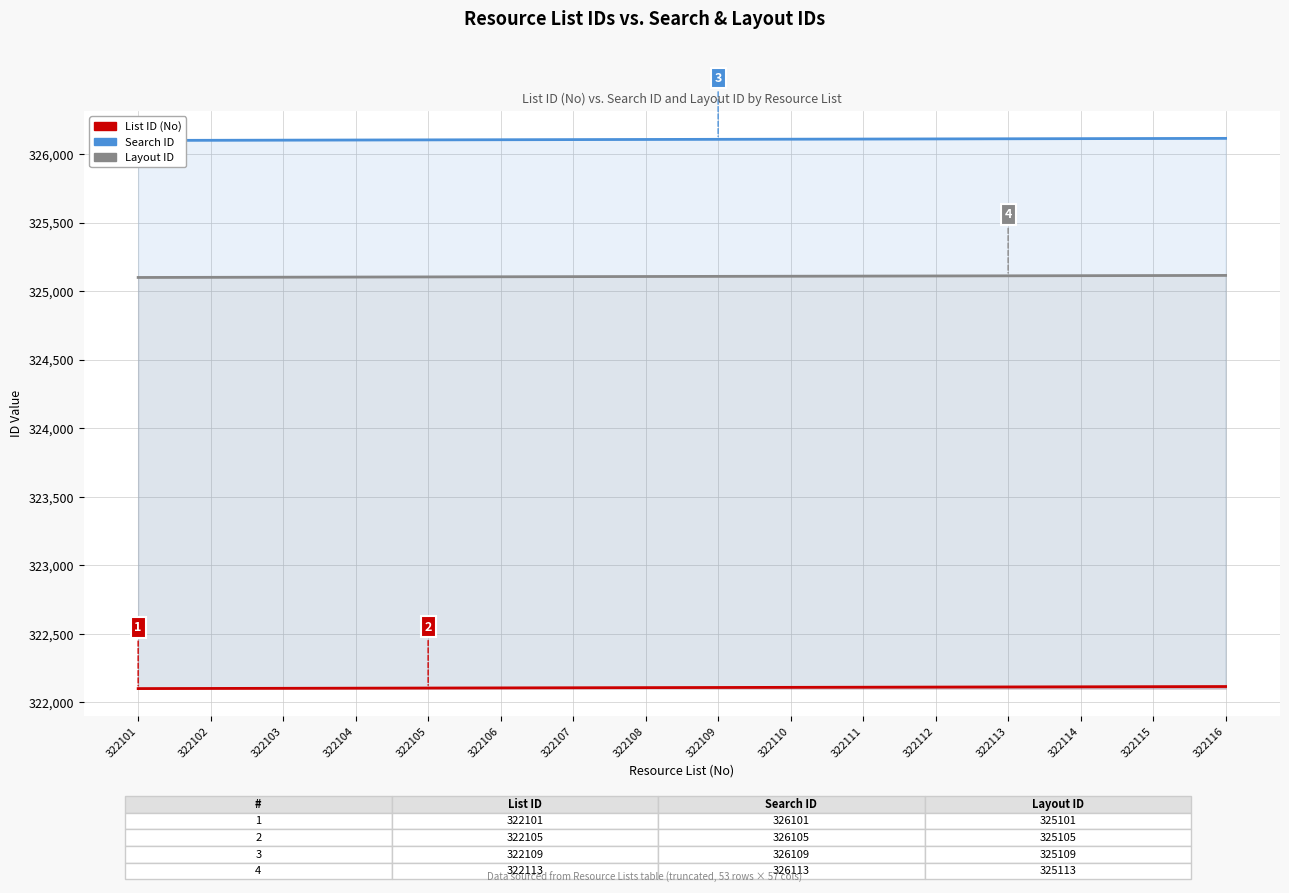

What is the sum of the List ID (No) values at 322103 and 322101?

644204